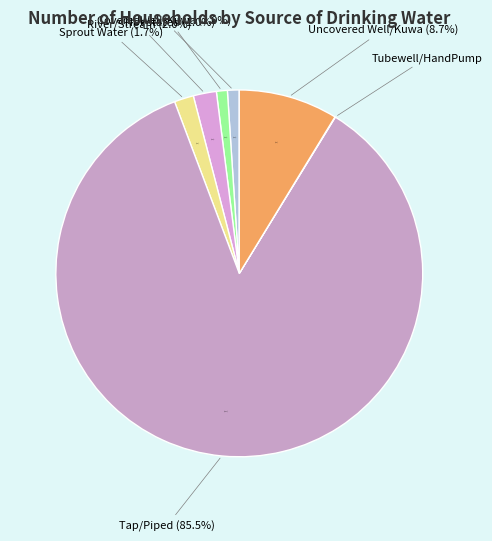

How many slices are in this pie chart?

7